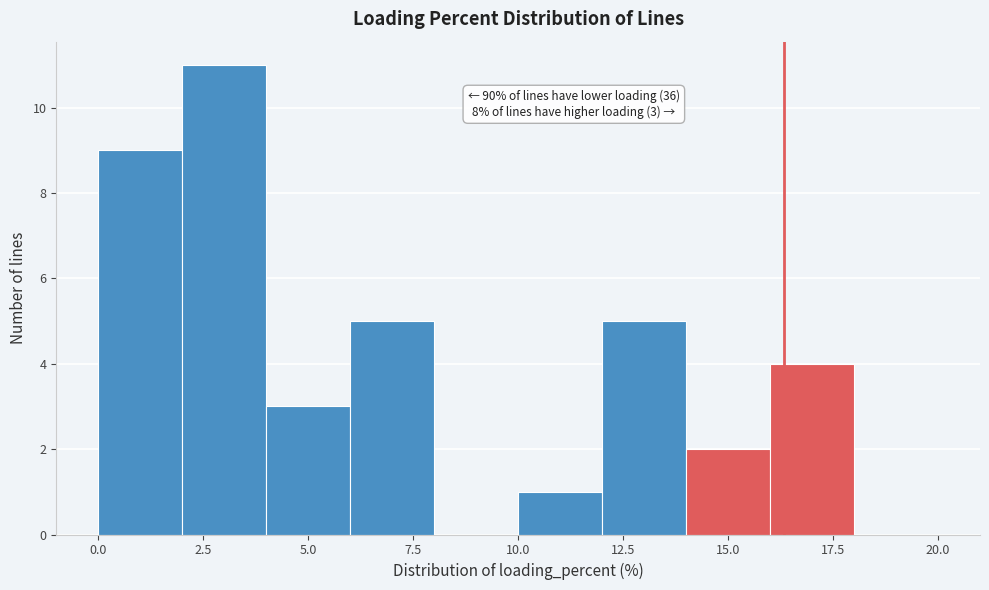

Which range on the x-axis has the tallest bar?

2 to 4